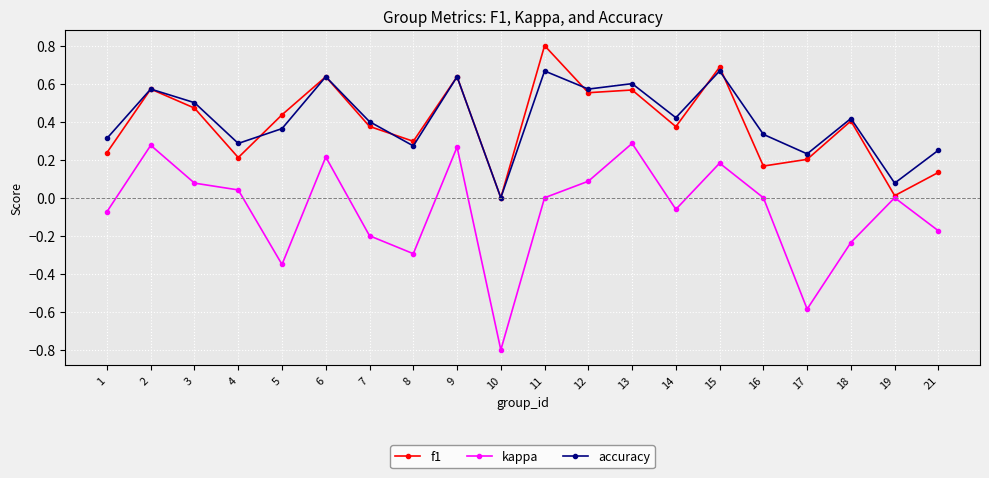

What is the lowest value of the kappa series?

-0.8